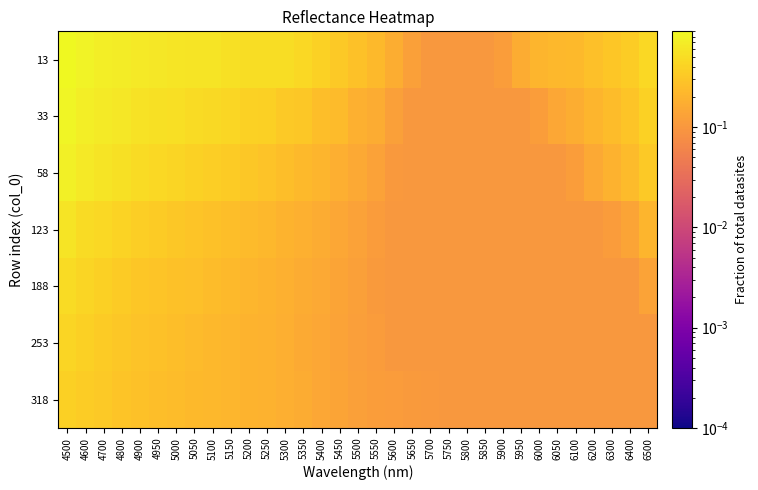

At which category does the chart reach its peak across all series?

4500